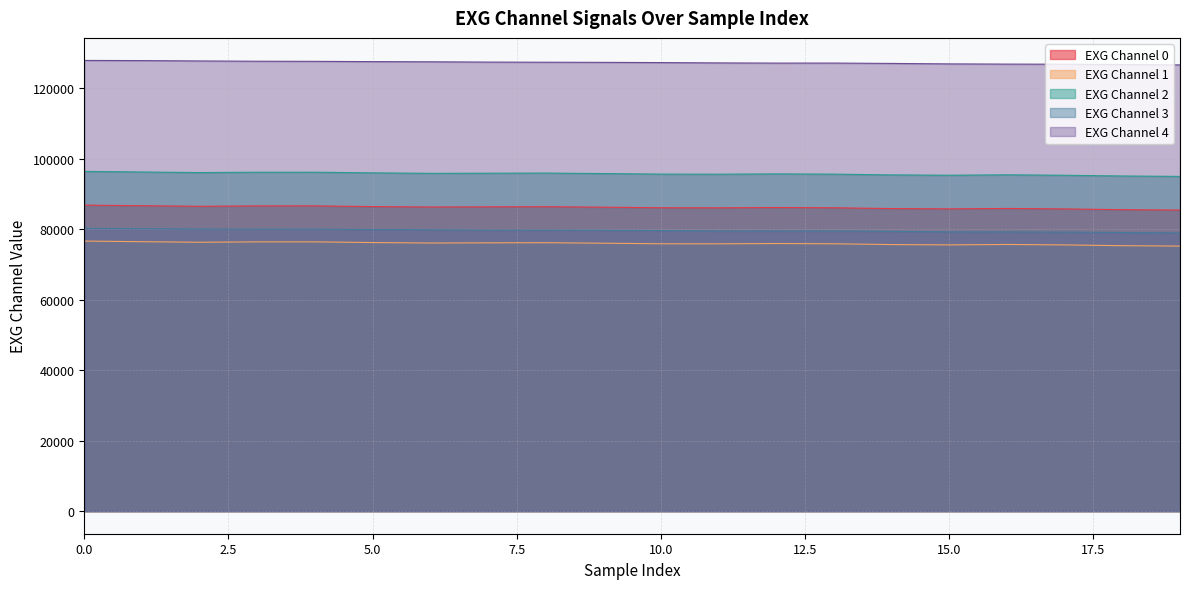

What is the approximate value of EXG Channel 3 at 4?

80037.0